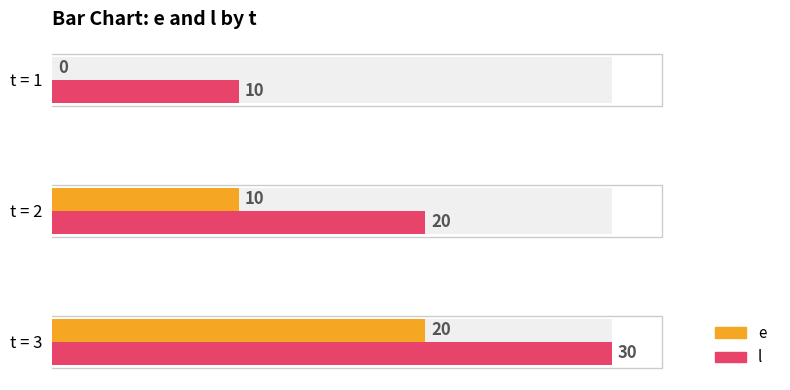

Rank the series by their average value, from lowest to highest.

e, l